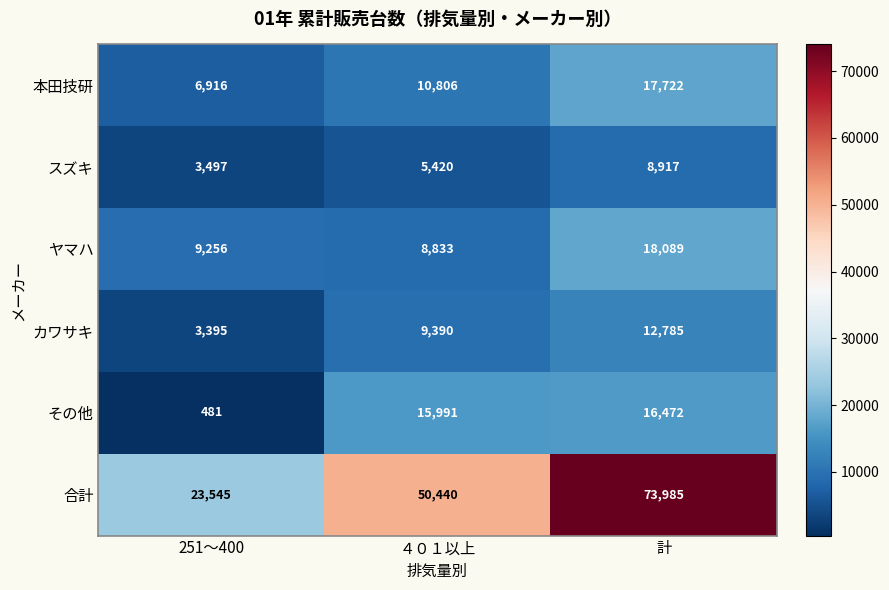

What is the difference between the second highest and minimum values in the その他 series?

15510